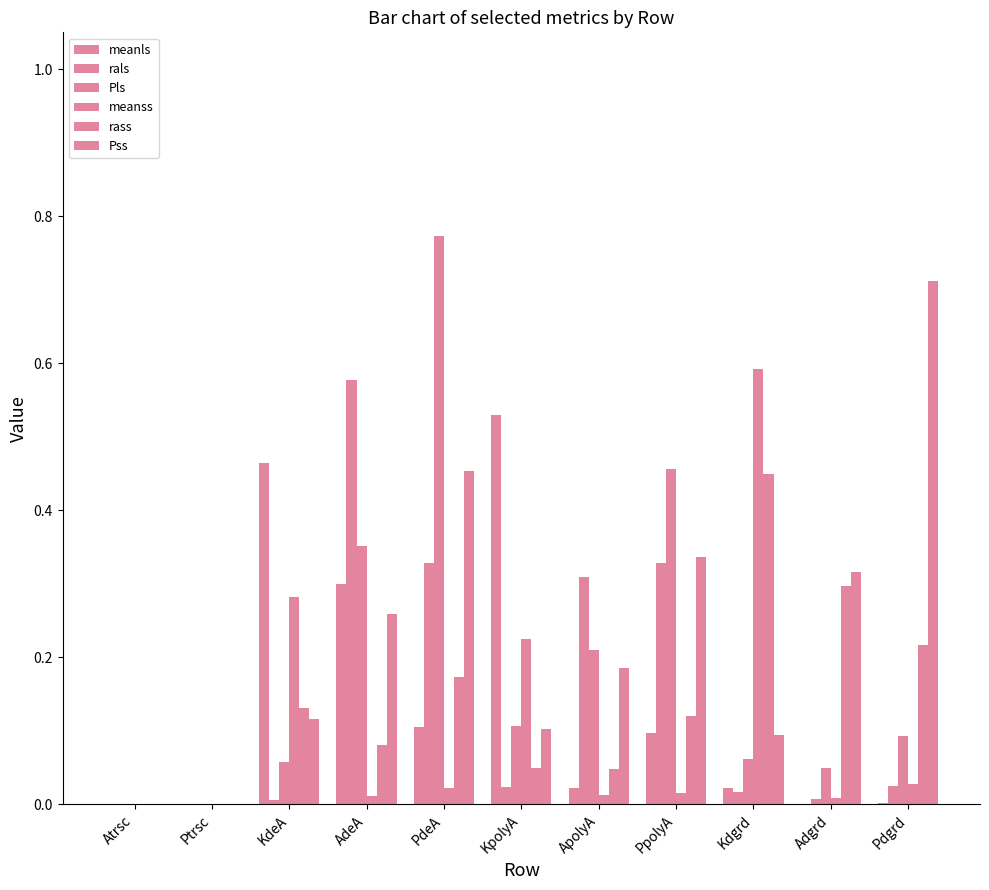

At how many categories does at least one series exceed 0?

9